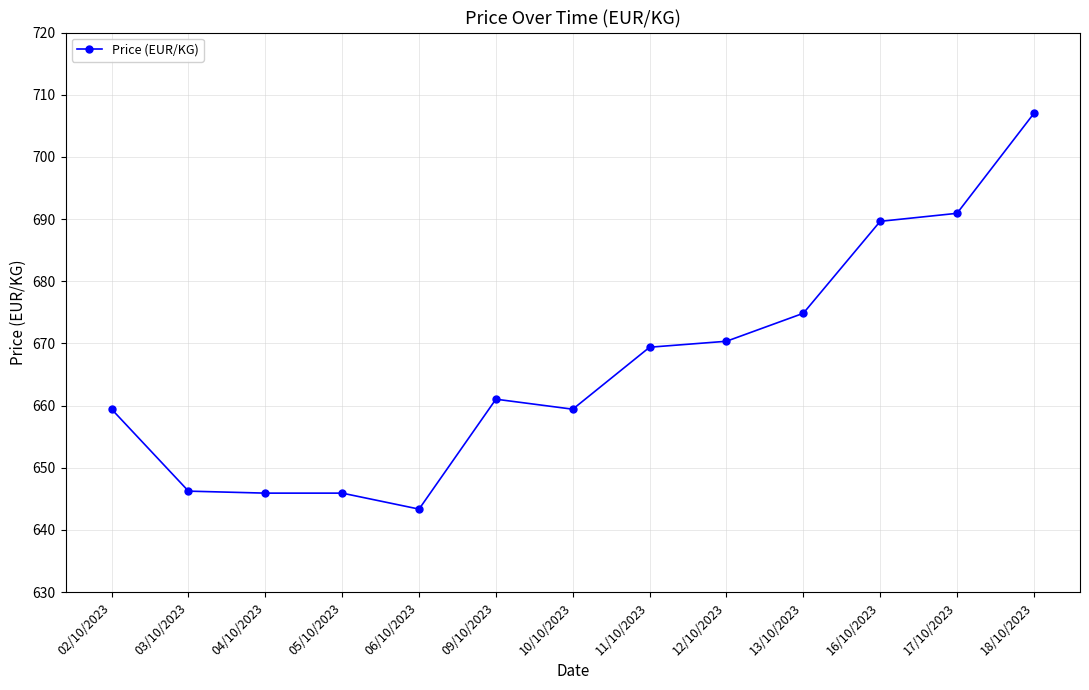

True or false: there are more than 0 points higher than both neighbors.

True